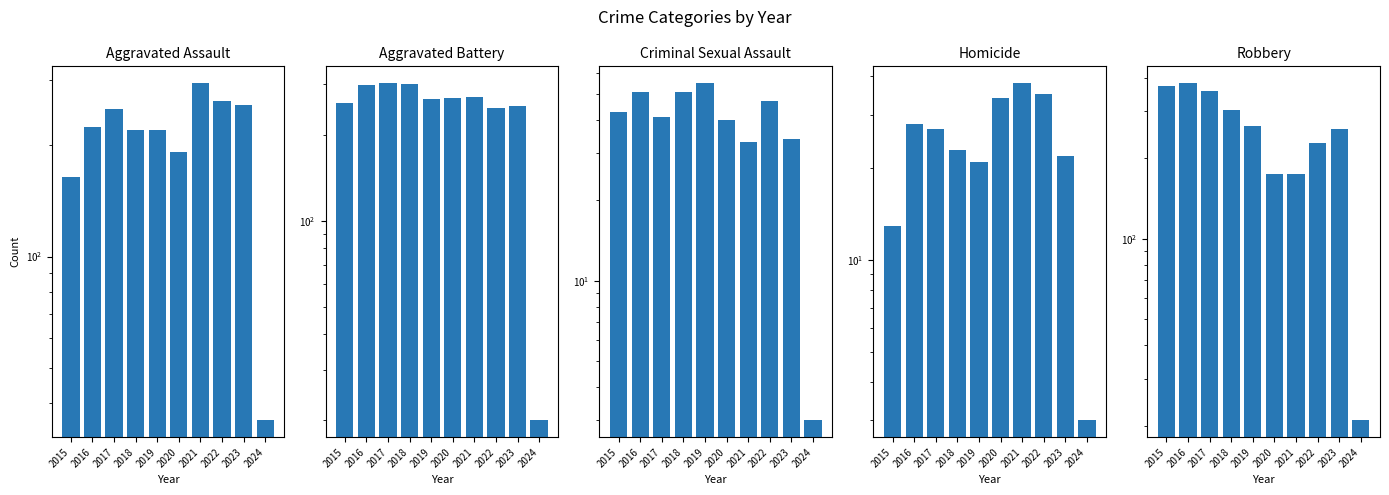

What are all the series names shown in the legend?

Aggravated Assault, Aggravated Battery, Criminal Sexual Assault, Homicide, Robbery